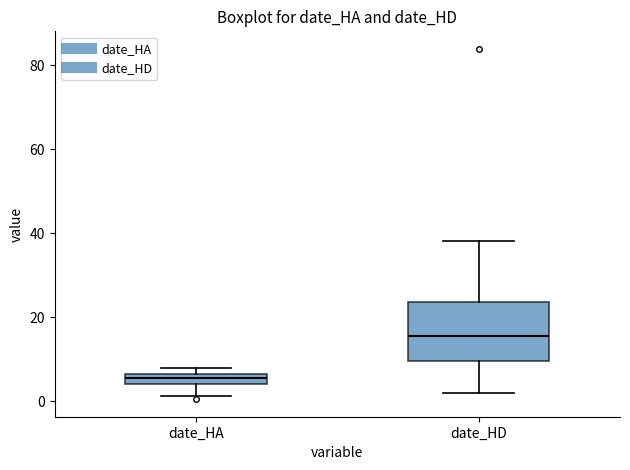

Comparing the boxes themselves (not the whiskers), which one is the tallest?

date_HD